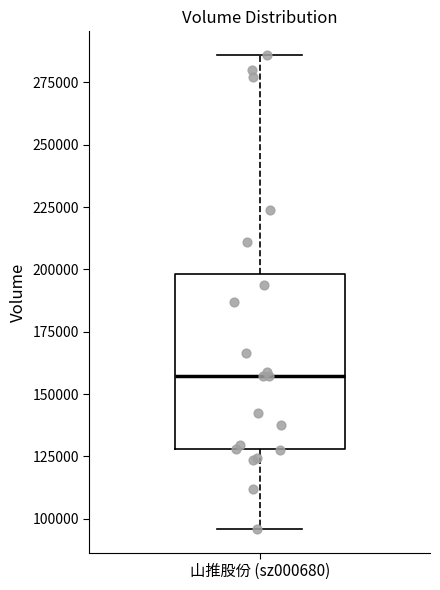

Read this box plot against the y-axis: the position of the median line, the range covered by the box, and the ends of both whiskers. The values are not printed on the chart, so give them approximately, as read against the axis.

median 155000, box 130000 to 200000, whiskers 95000 to 285000